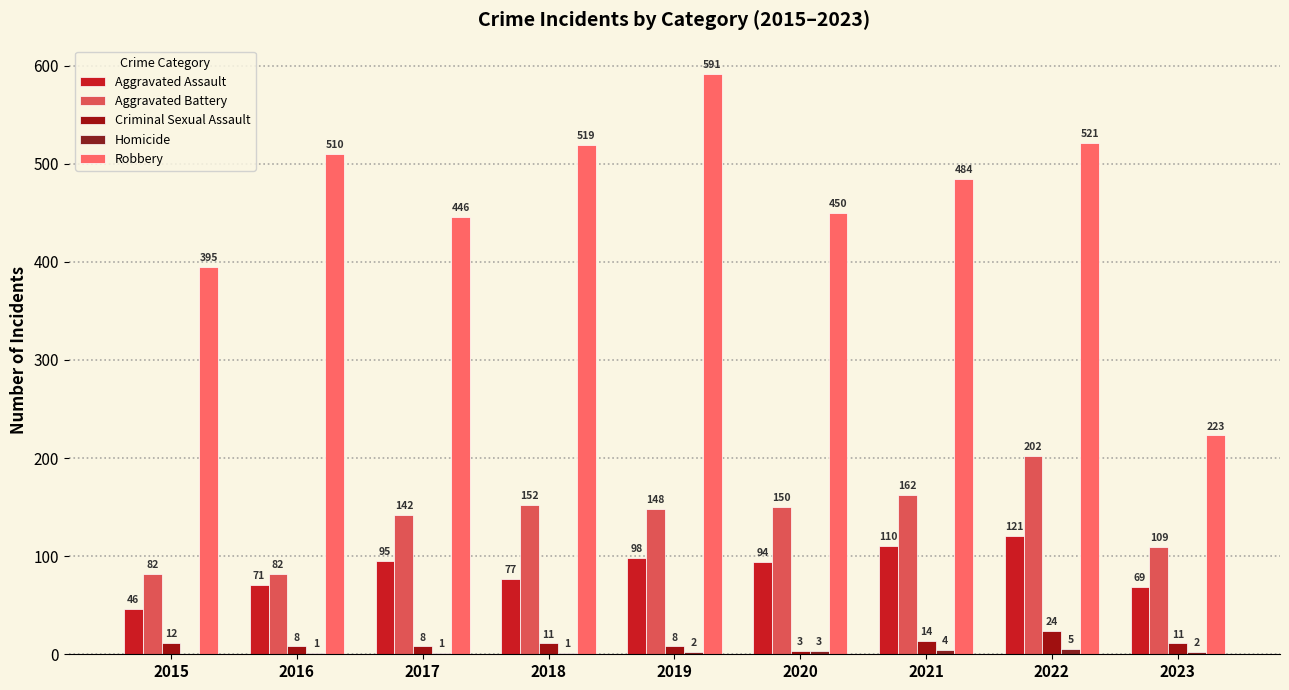

How many groups of bars are there?

9